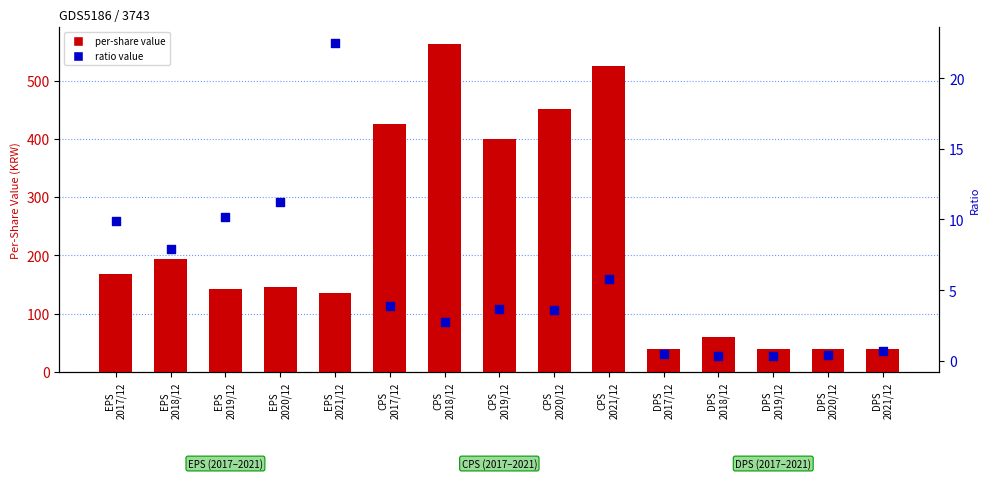

Which series has the largest total across all categories?

per-share value